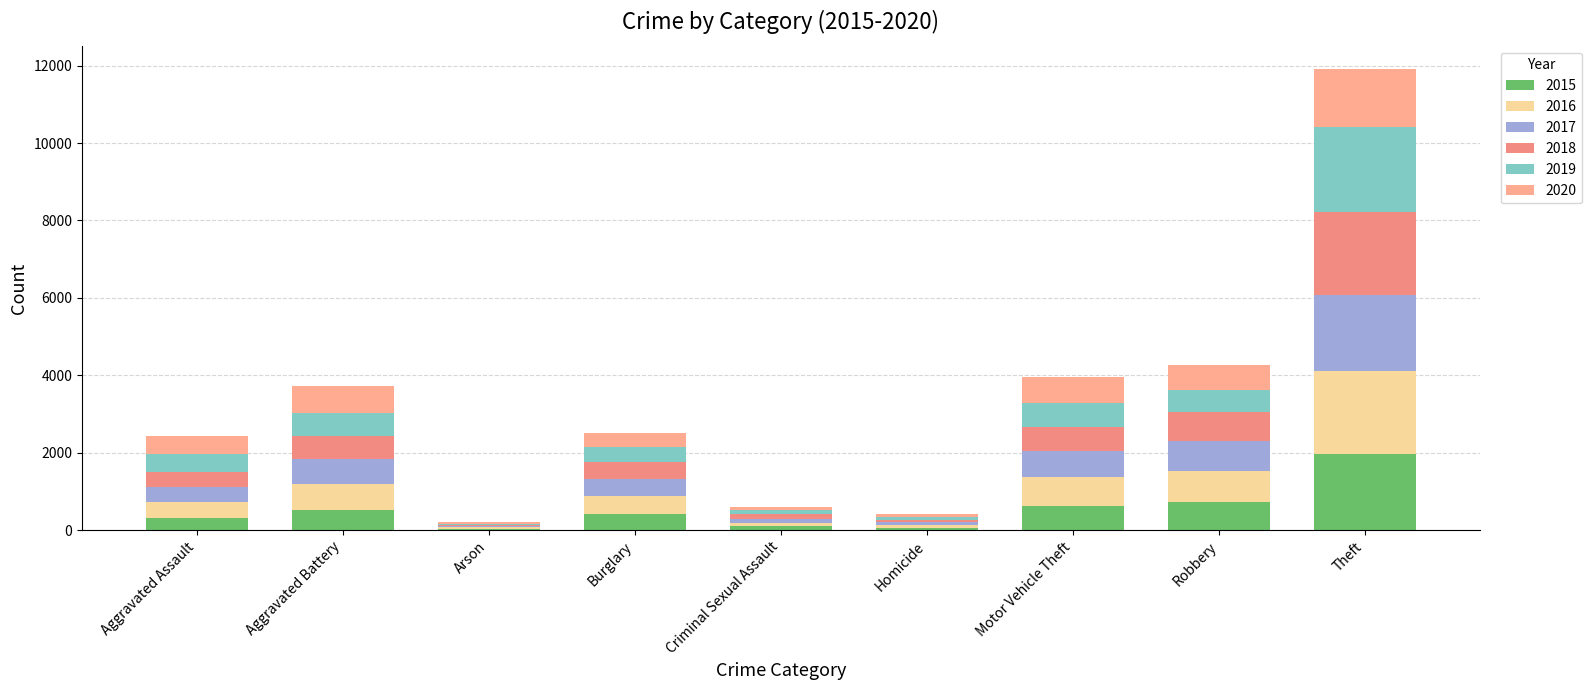

Count the number of data series in this chart.

6